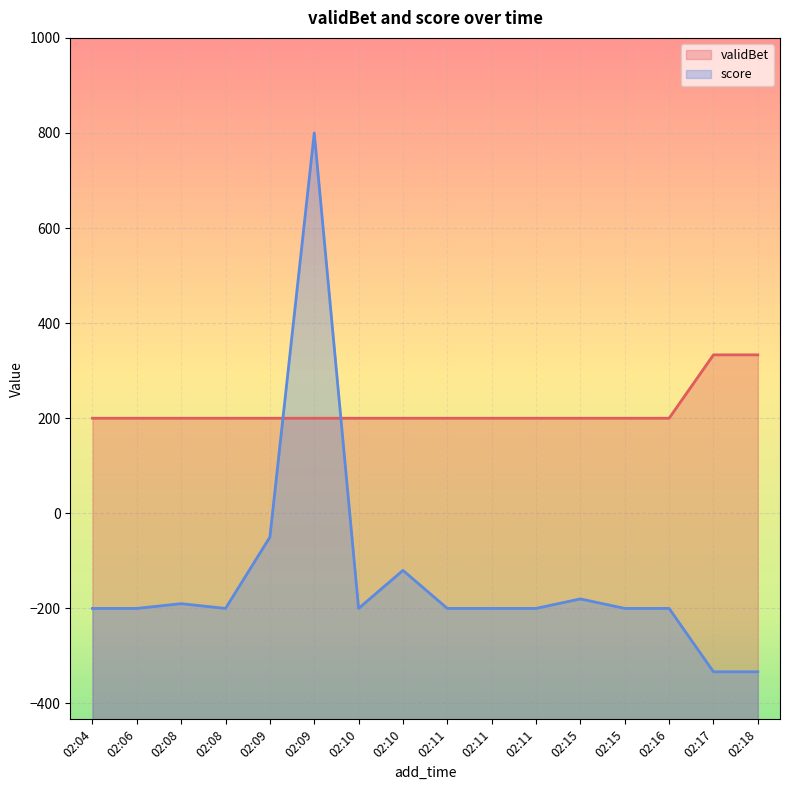

Count the number of data series in this chart.

2